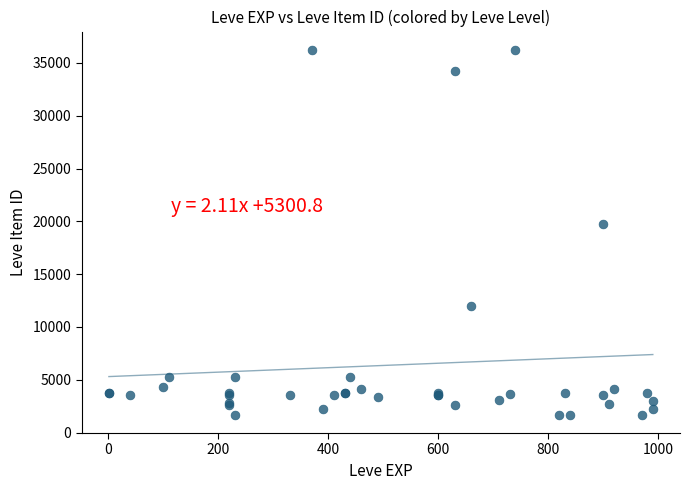

What Y value in the scatter plot is closest to 18967?

19744